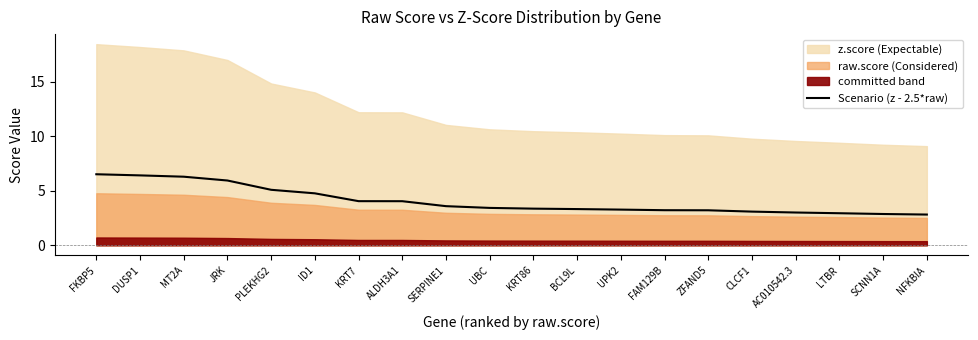

What is the ratio of the value at DUSP1 to the value at PLEKHG2?

1.3